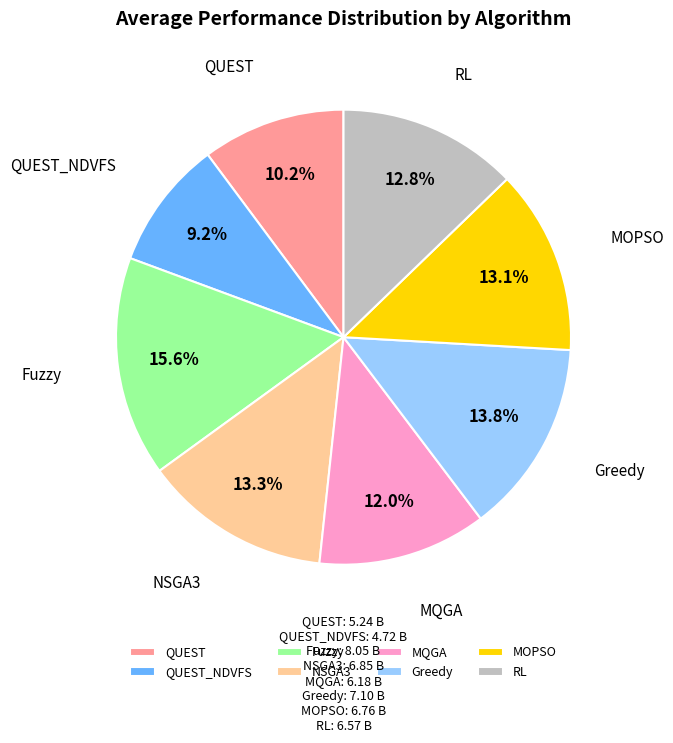

To the nearest percent, what portion does QUEST represent?

10%